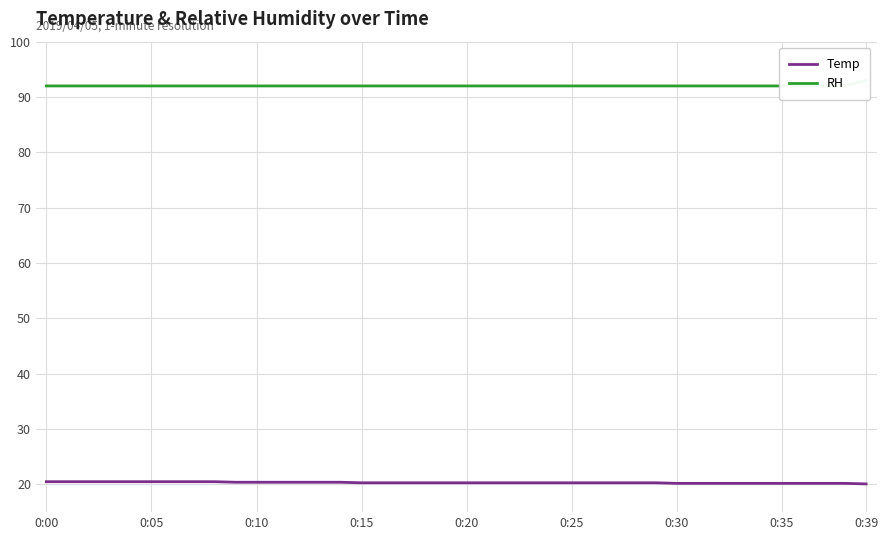

What is the highest value of the Temp series?

20.5